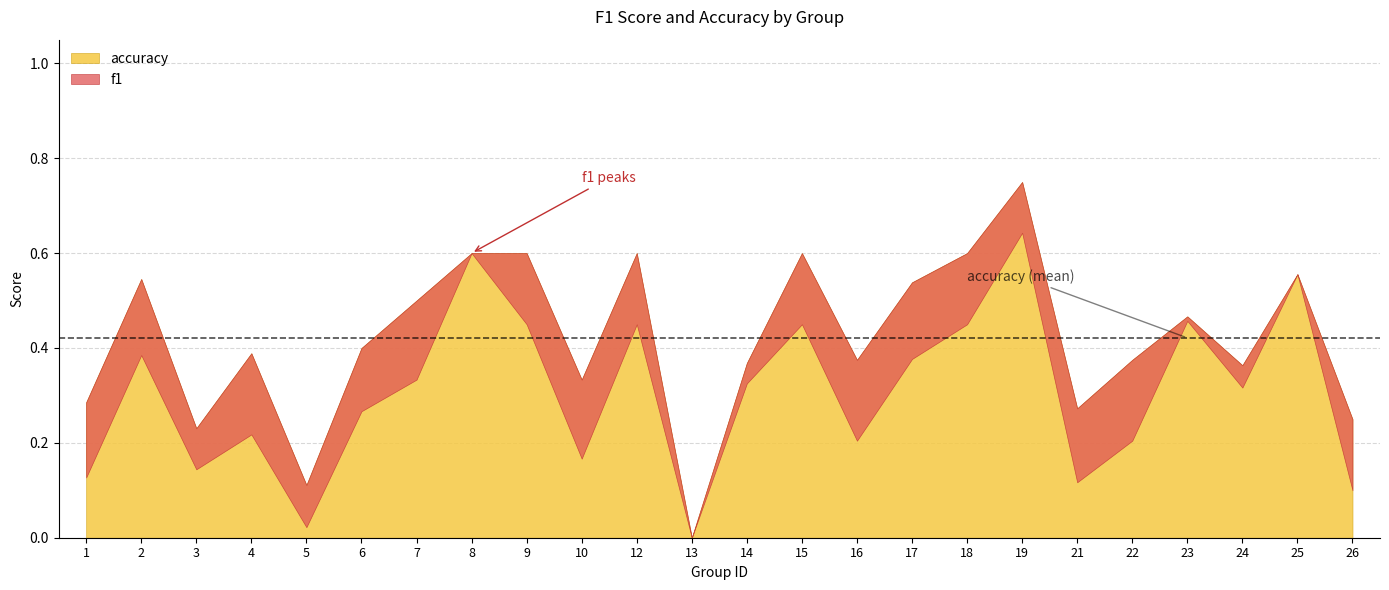

True or false: accuracy has a value of 0.1 at 14.

False